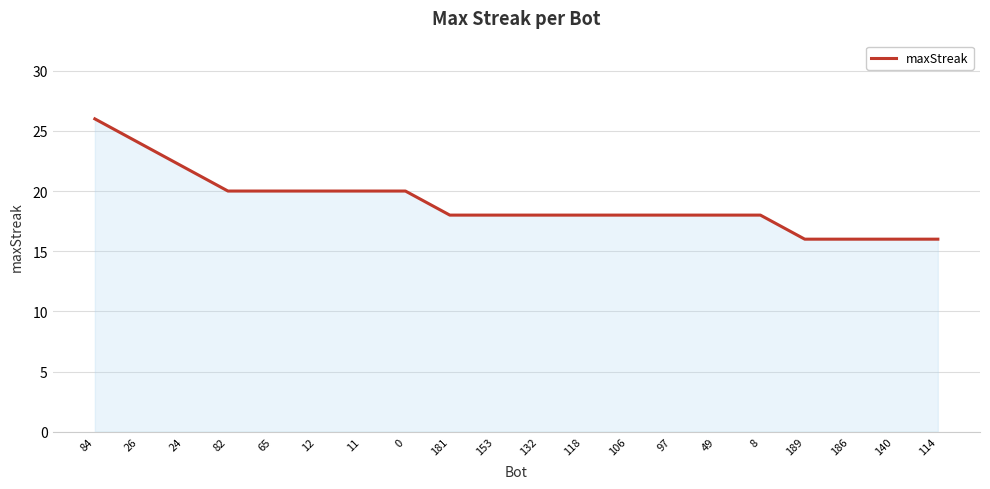

What is the difference between the maximum and second lowest values?

10